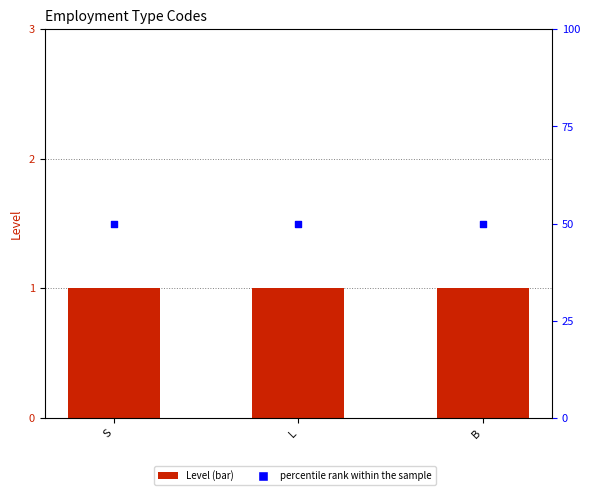

Which series has the largest total across all categories?

percentile rank within the sample